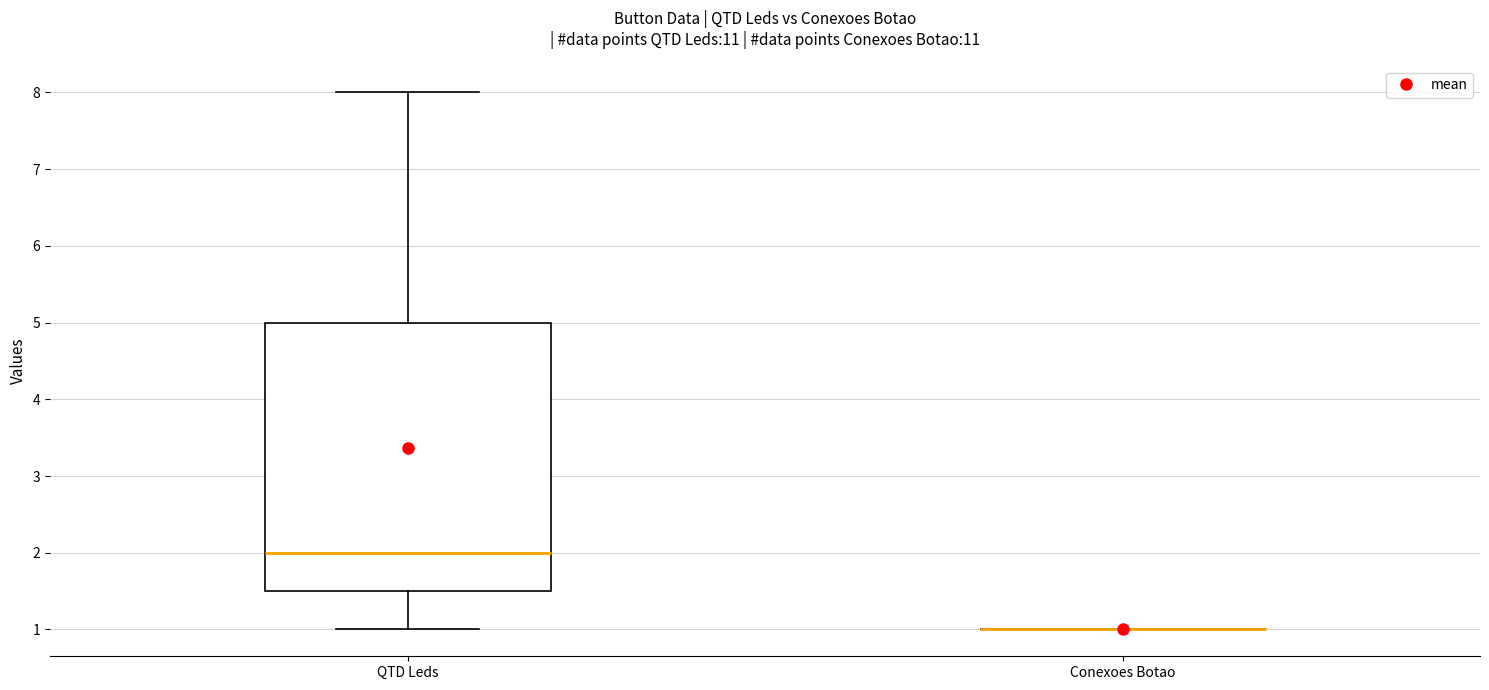

Reading left to right, transcribe this box plot: for each box, give where its median line is, the range the box spans, and where its two whiskers end, as read against the y-axis. The values are not printed on the chart, so give them approximately, as read against the axis.

QTD Leds: median 2.0, box 1.5 to 5.0, whiskers 1.0 to 8.0
Conexoes Botao: box collapsed to a line at 1.0, whiskers 1.0 to 1.0